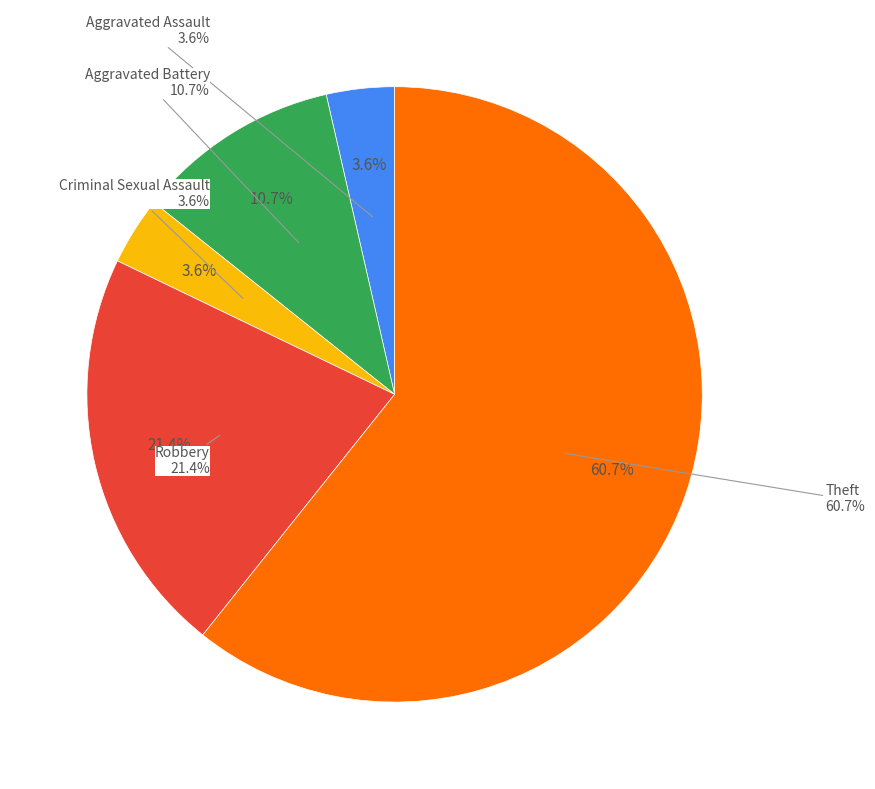

What is the ratio of the value at Theft to the value at Aggravated Battery?

5.7